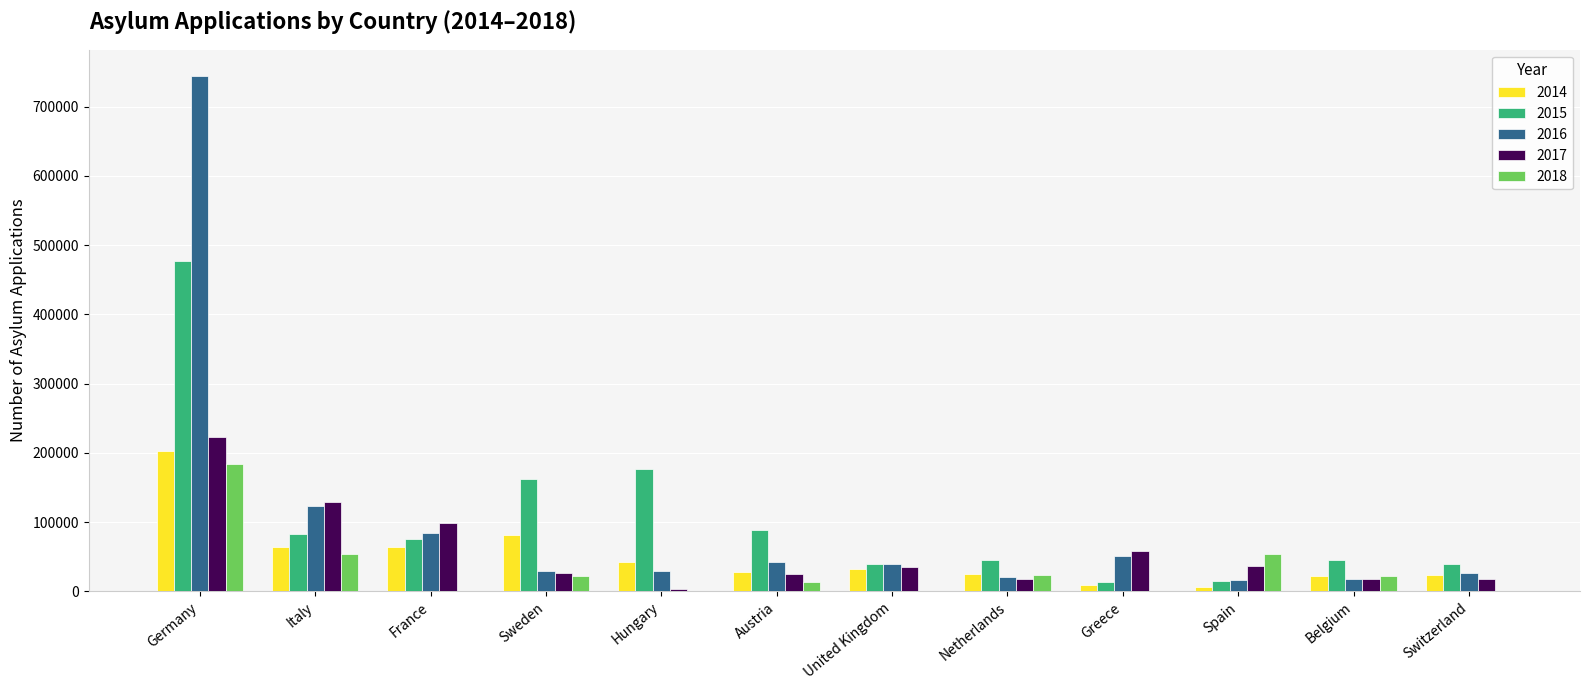

How many data points does each series have?

12